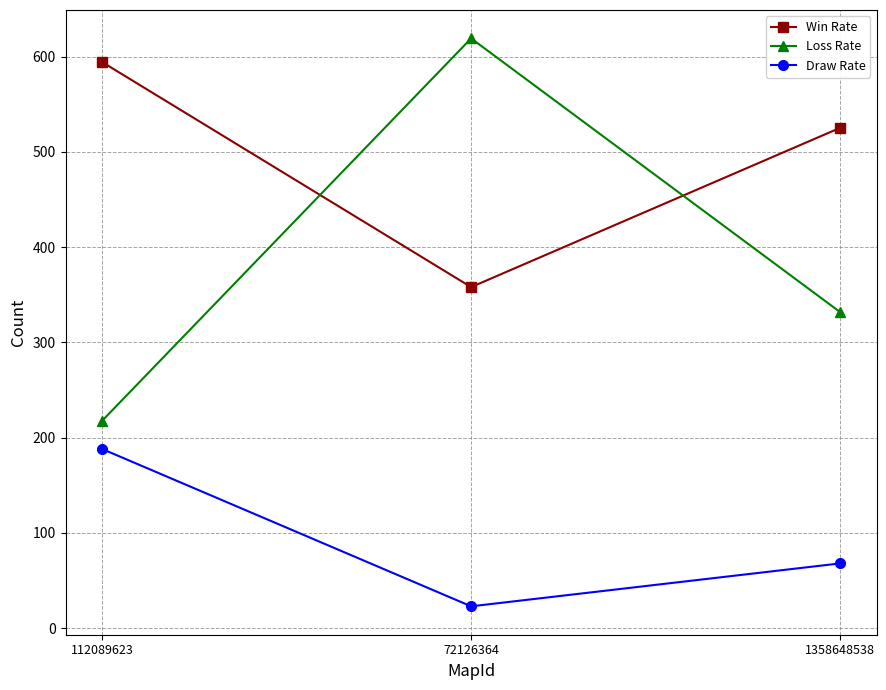

What is the sum of the Win Rate values at 1358648538 and 112089623?

1119